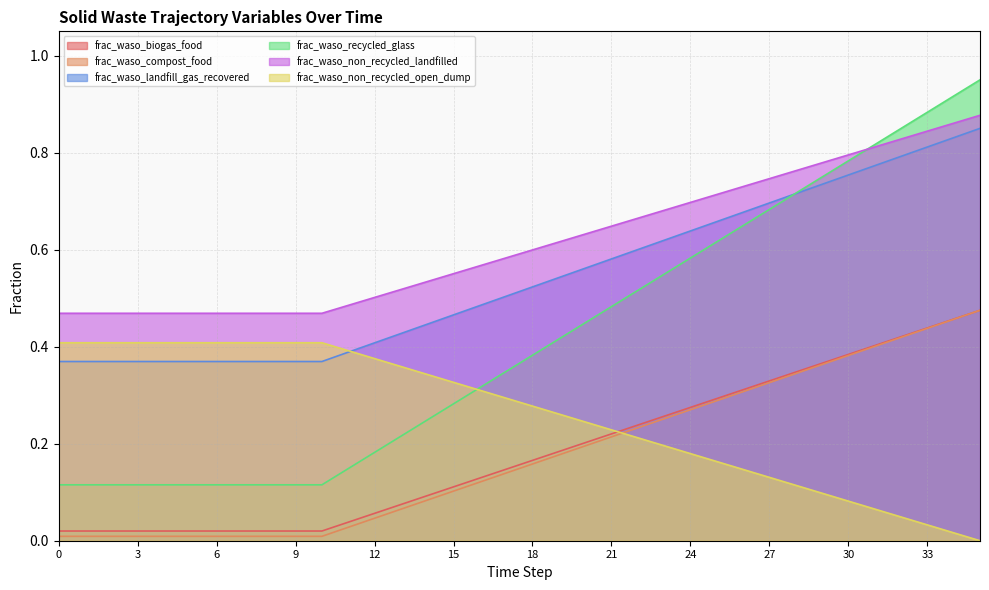

The value of frac_waso_compost_food at 2 is 0.0. True or false?

True